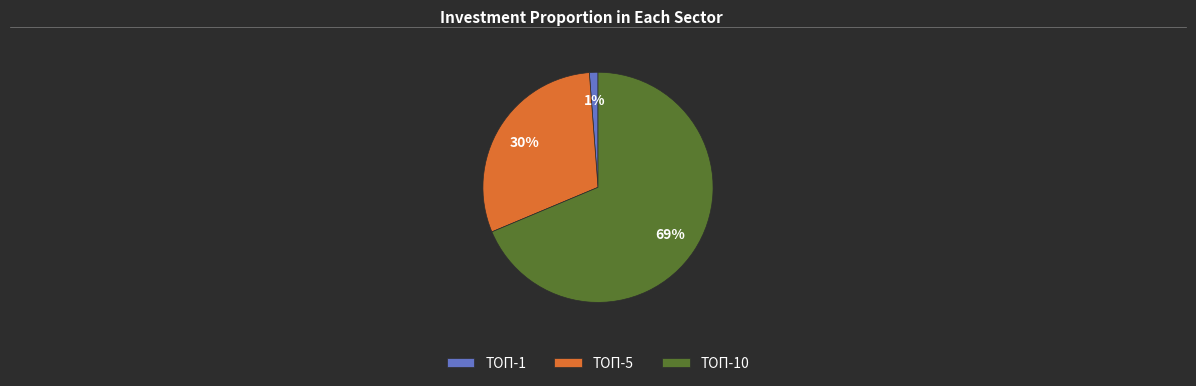

True or false: ТОП-5 accounts for 30% of the total.

True